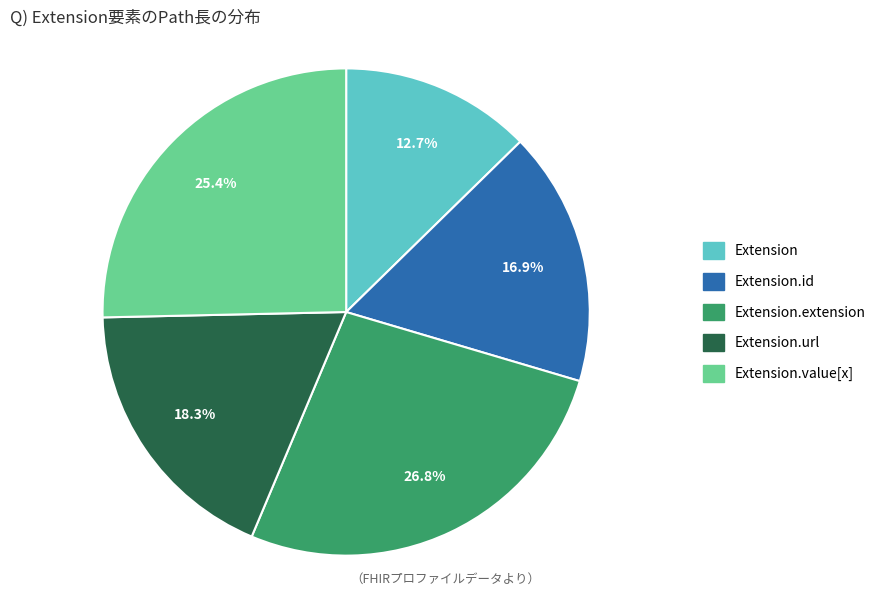

Does any single category account for the majority?

No